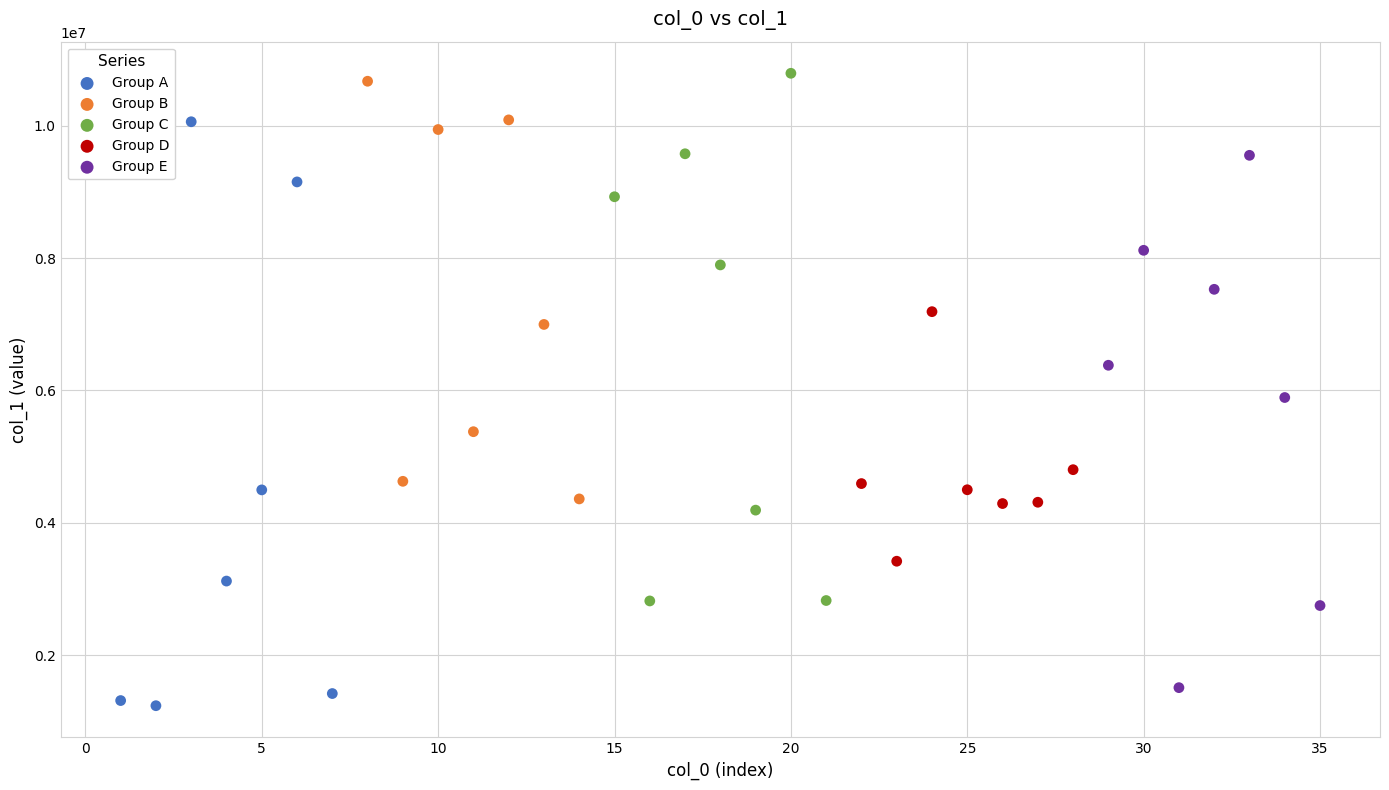

Which series reaches the minimum Y coordinate?

Group A